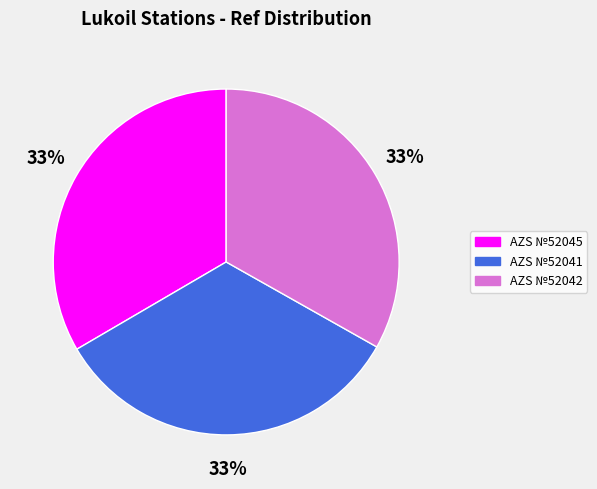

What is the ratio of the value at AZS №52045 to the value at AZS №52041?

1.0